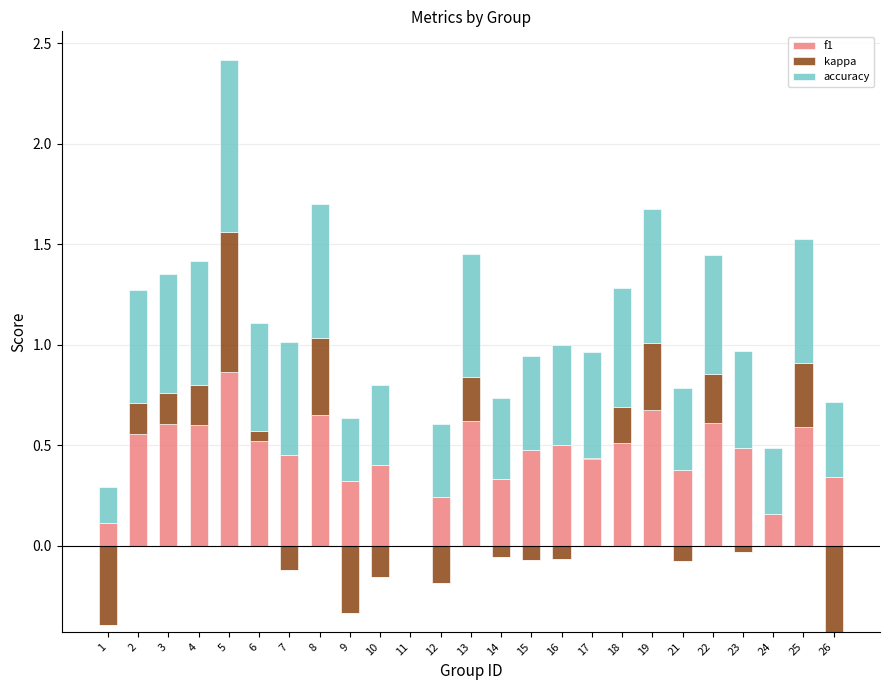

What are all the series names shown in the legend?

f1, kappa, accuracy